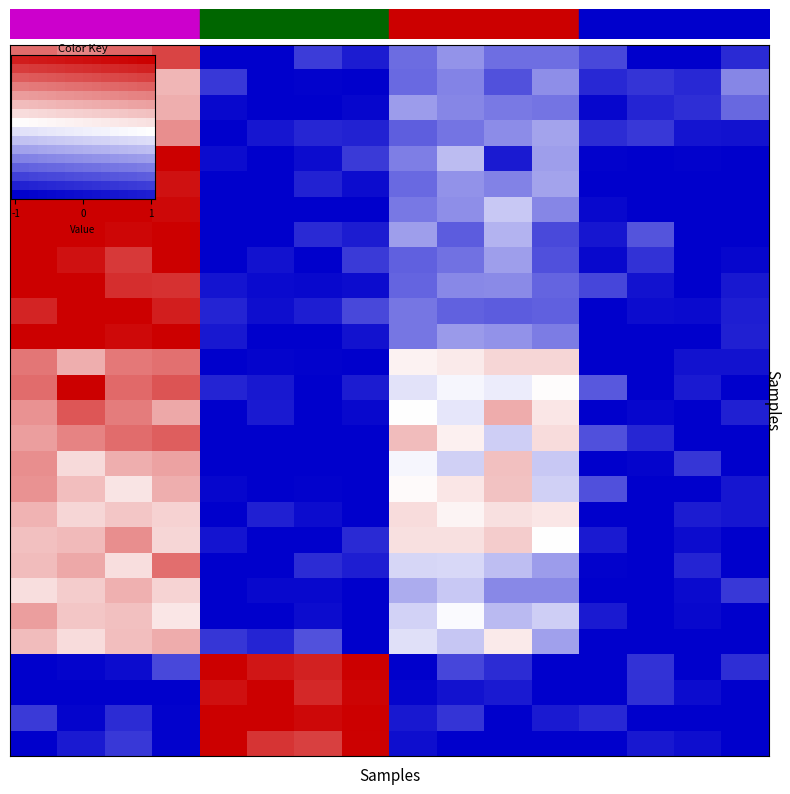

What value does the row_1 series have at 3?

0.8